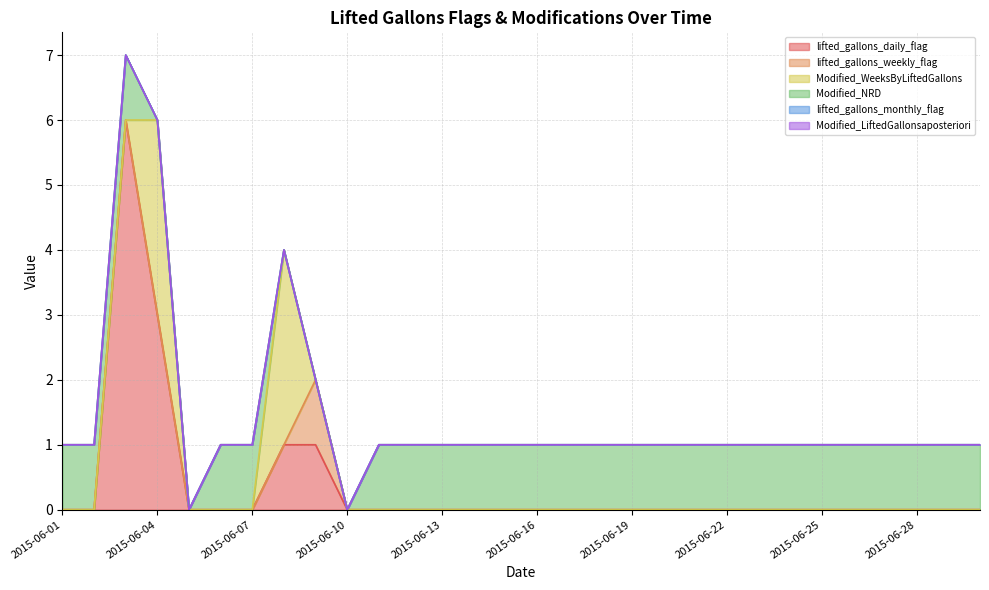

True or false: lifted_gallons_weekly_flag and Modified_LiftedGallonsaposteriori intersect in this chart.

False